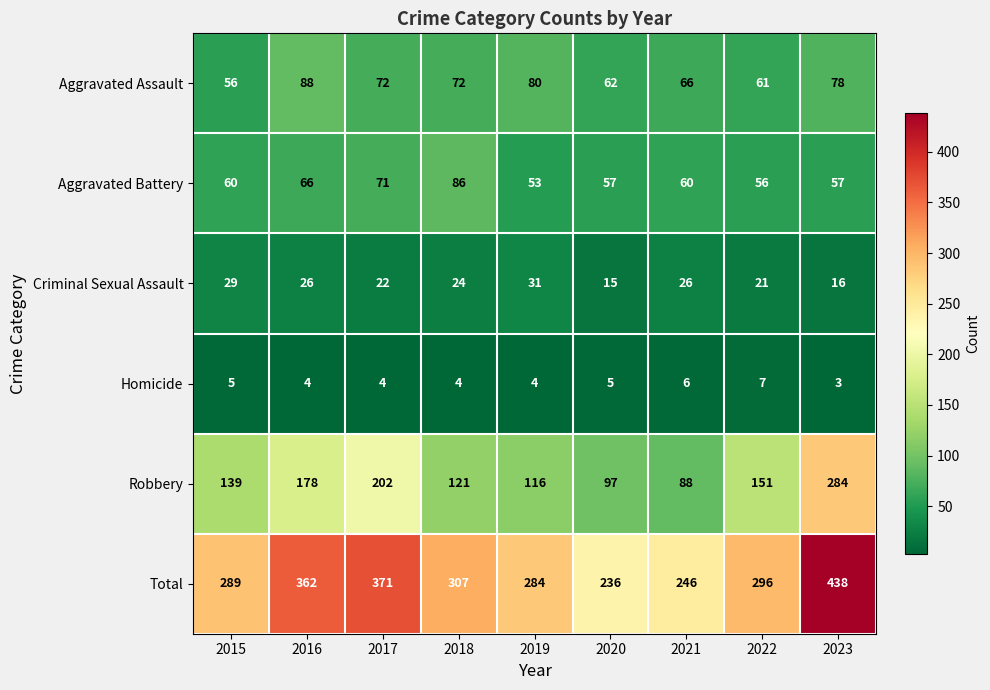

Between 2022 and 2023, which series saw the biggest shift?

Total